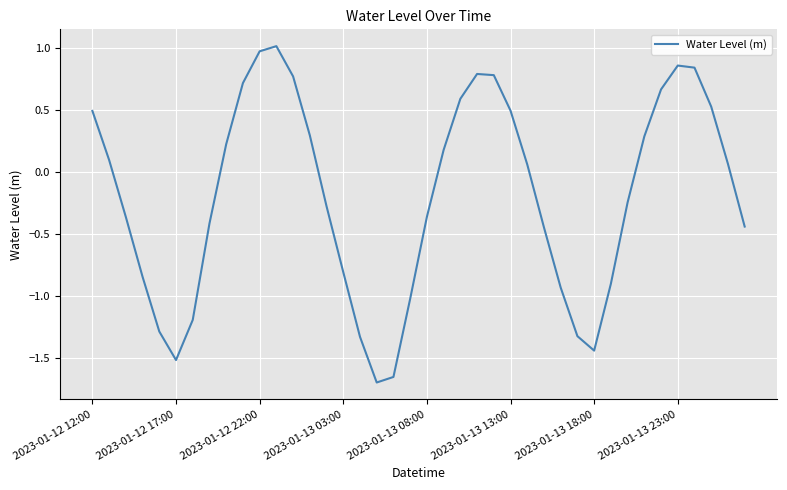

What is the maximum value shown in the chart?

1.0